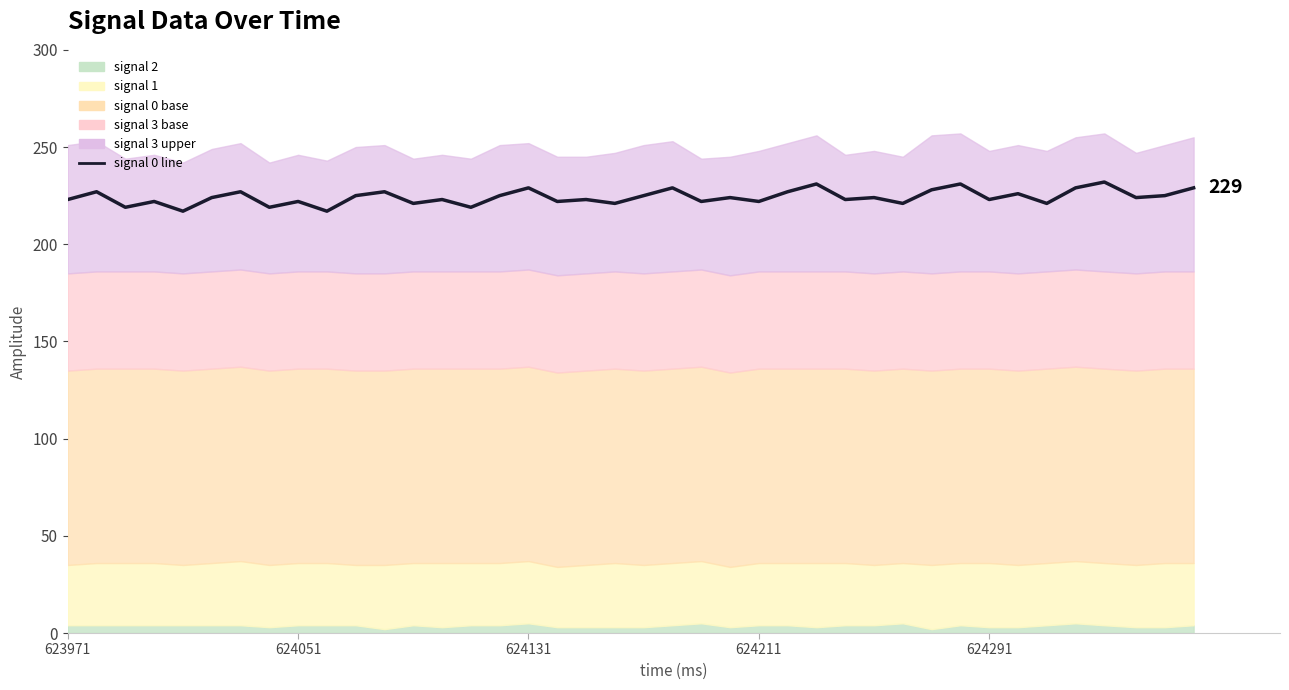

What is the average value?

224